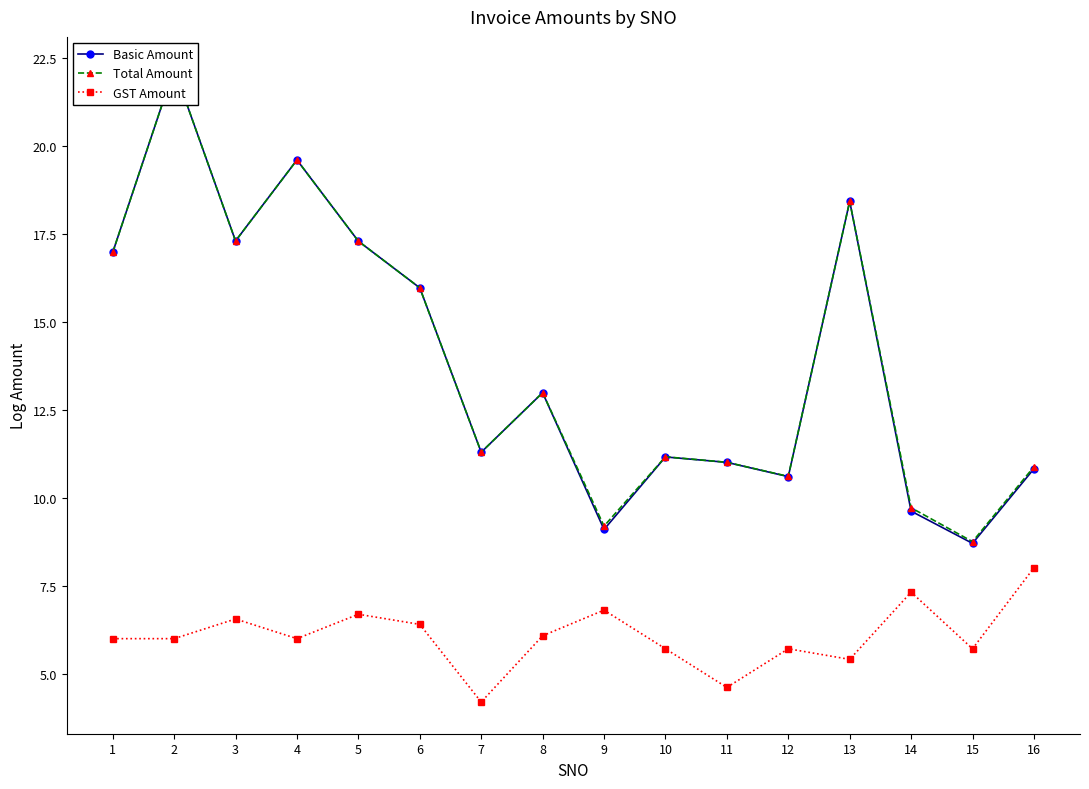

What is the difference between the highest and lowest values at 7?

7.1